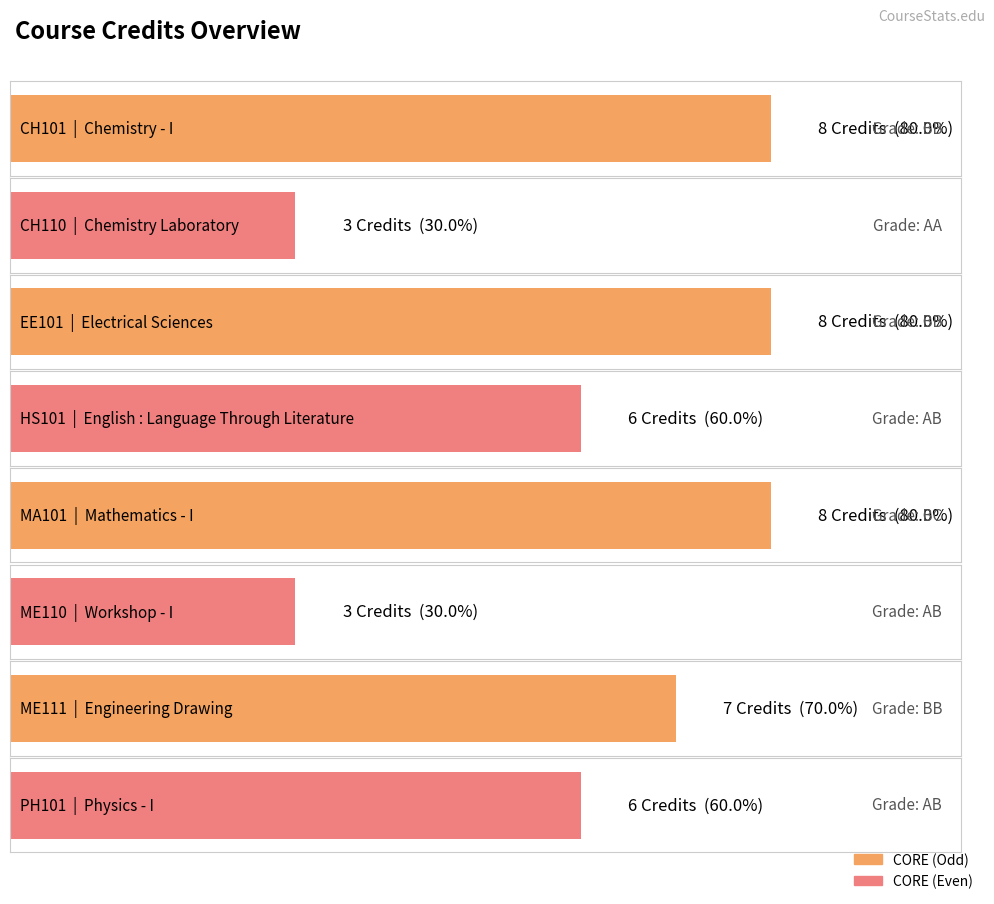

What is the label of the 6th bar from the right?

EE101